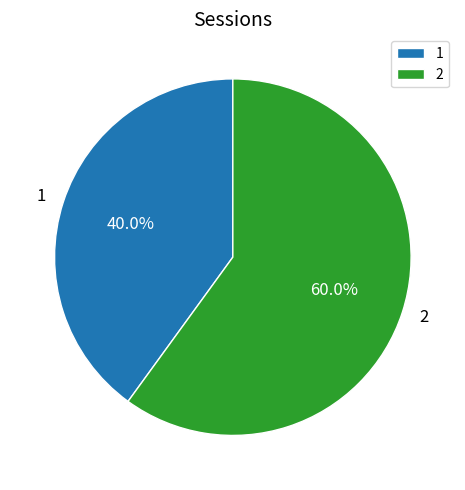

Which category has the smallest portion of the pie?

1